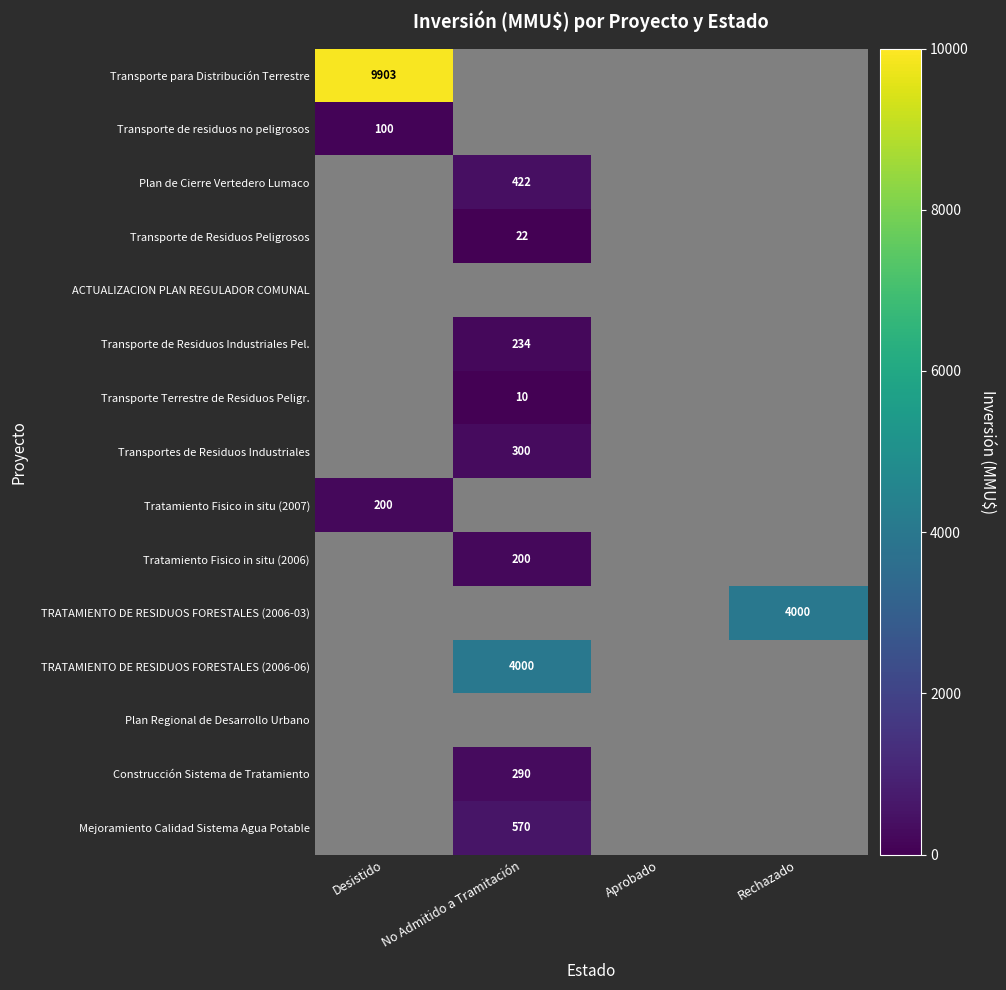

The TRATAMIENTO DE RESIDUOS FORESTALES (2006-03) series shows 4000 at Rechazado. True or false?

True